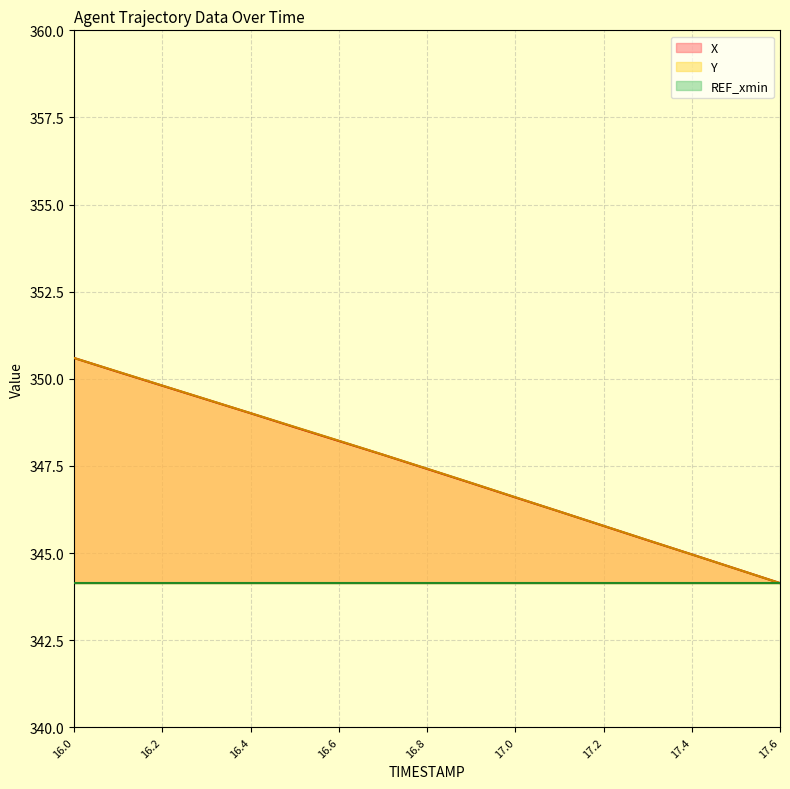

At which category is the sum across all series the highest?

16.0